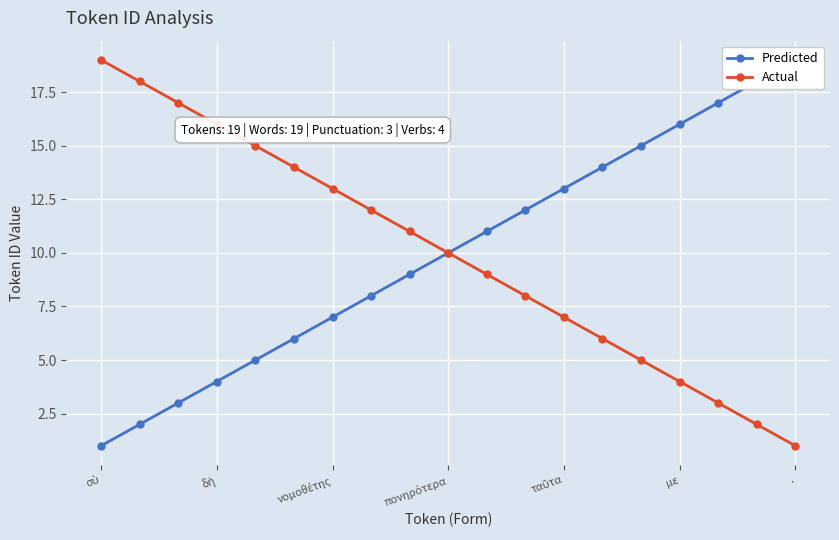

What is the lowest value of the Actual series?

1